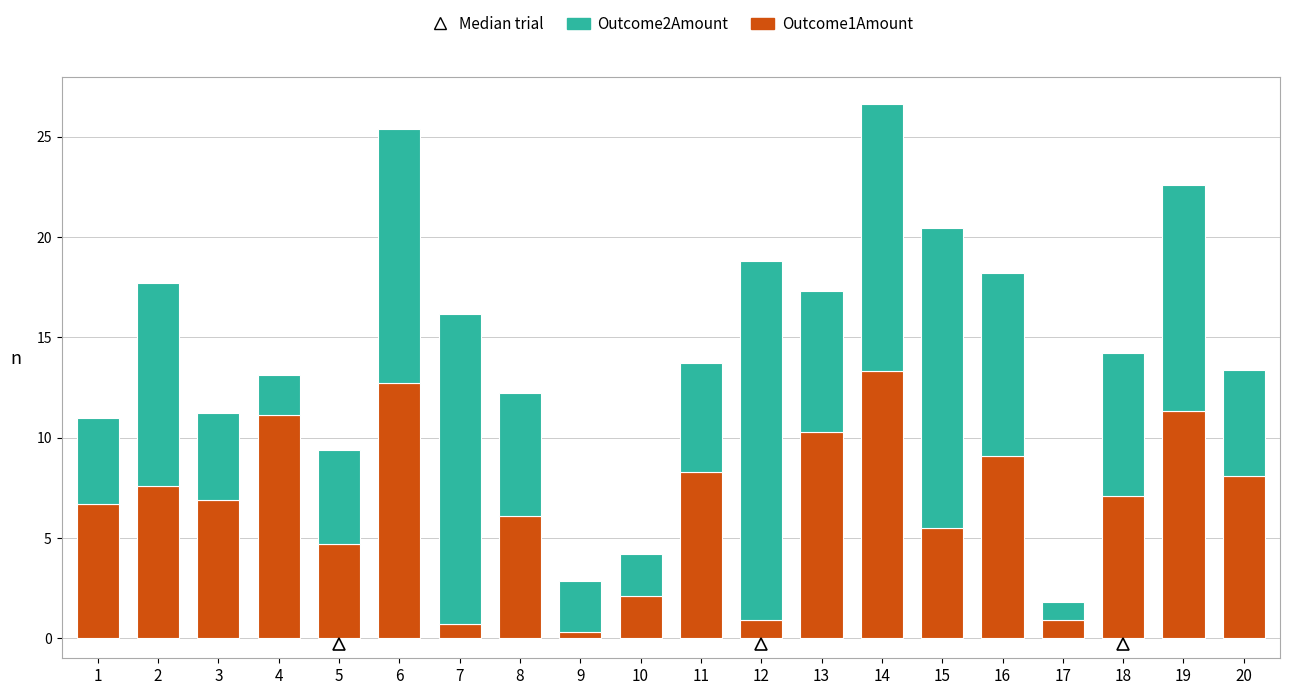

True or false: Outcome1Amount has a value of 7.6 at 2.

True